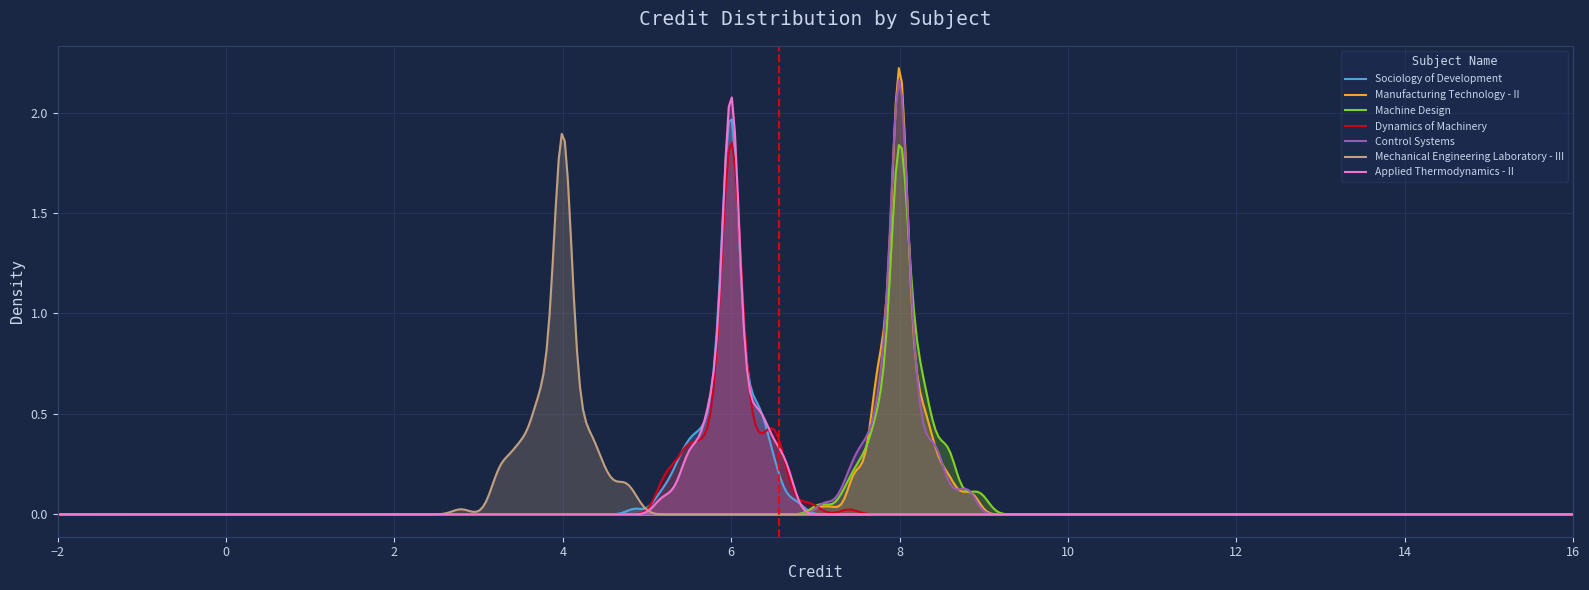

Rank the categories by value from highest to lowest.

2, 3, 5, 1, 4, 7, 6